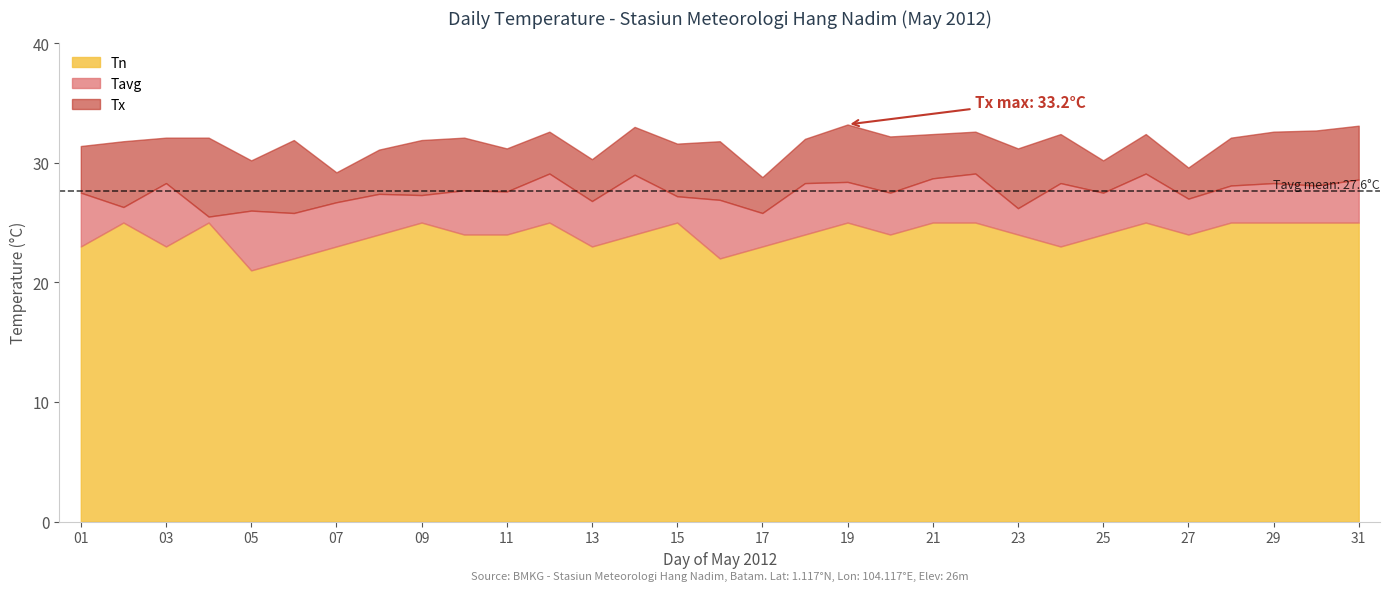

Is it true that Tn equals 25.0 at 31?

True